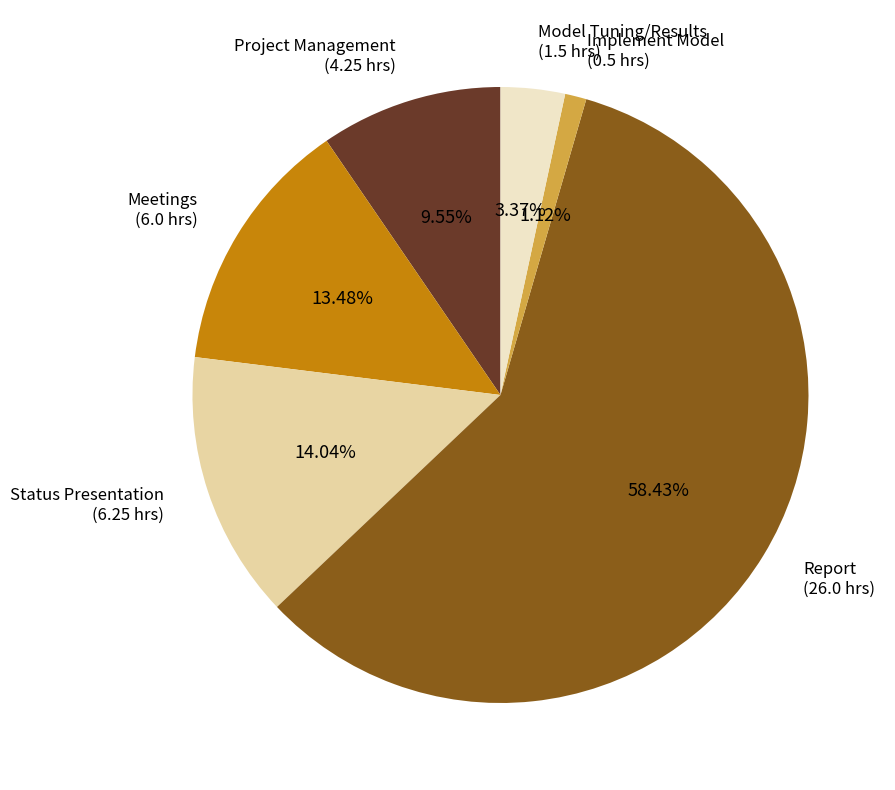

Rank the categories by value from highest to lowest.

Report, Status Presentation, Meetings, Project Management, Model Tuning/Results, Implement Model